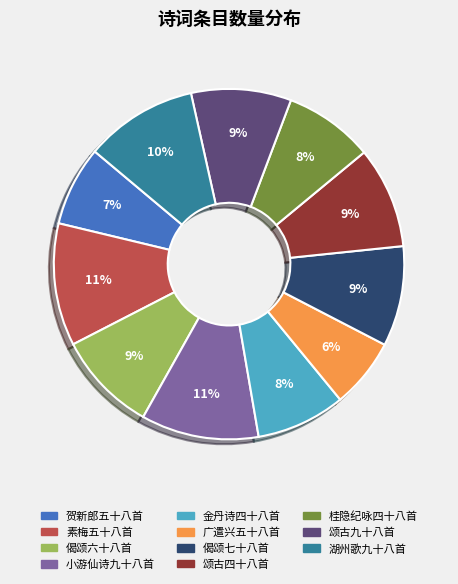

How many slices are in this pie chart?

11